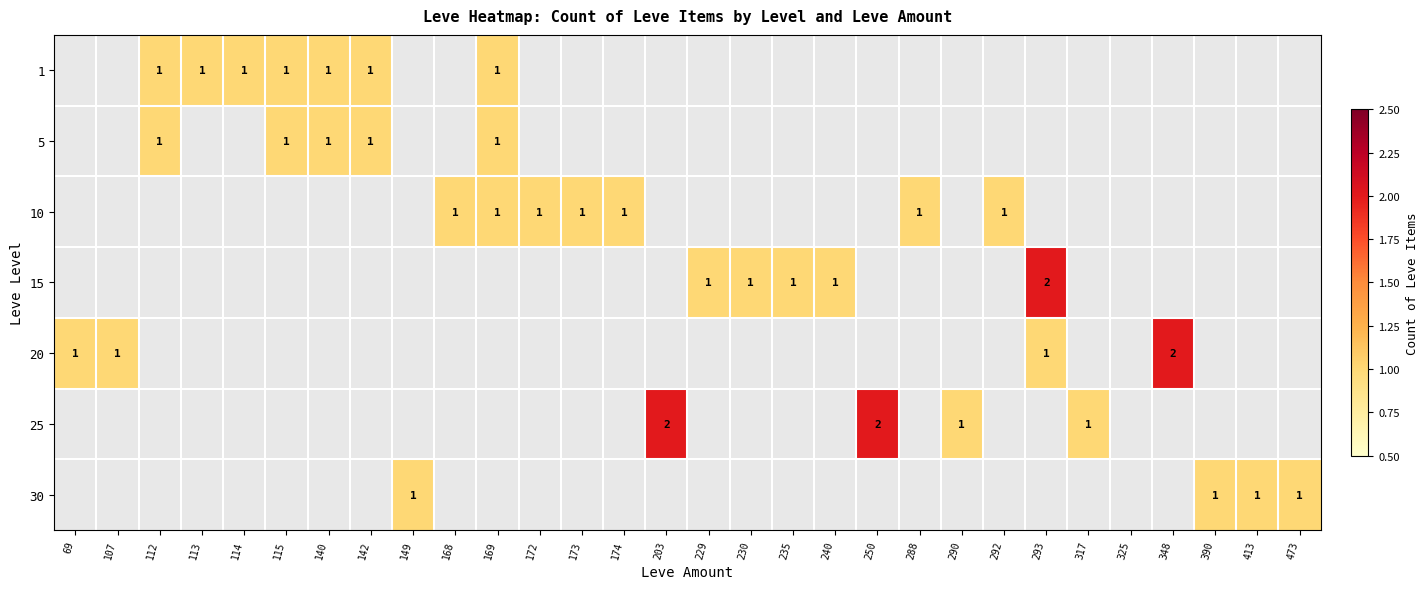

Which category has the highest value across all series?

293